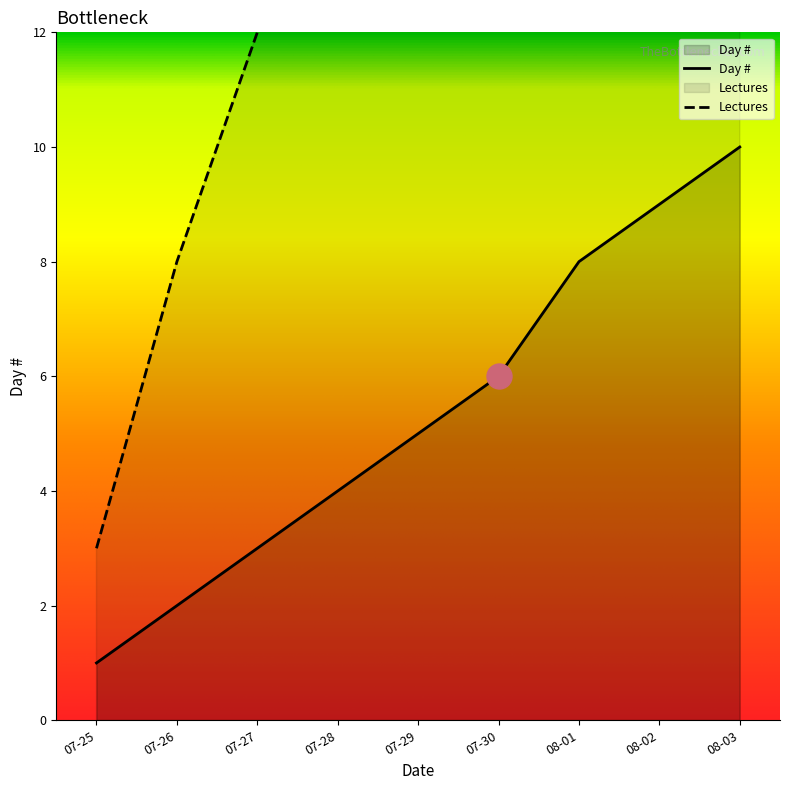

Rank the categories by Day # value from highest to lowest.

08-03, 08-02, 08-01, 07-30, 07-29, 07-28, 07-27, 07-26, 07-25